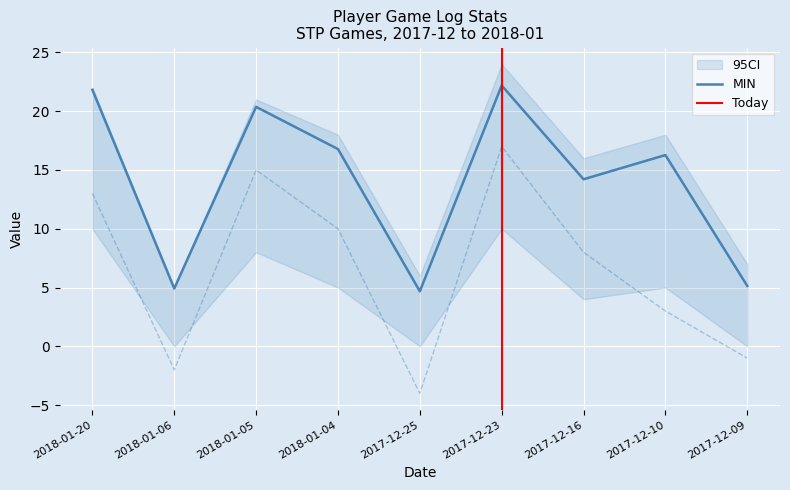

The MIN series shows 1.8 at 2017-12-09. True or false?

False